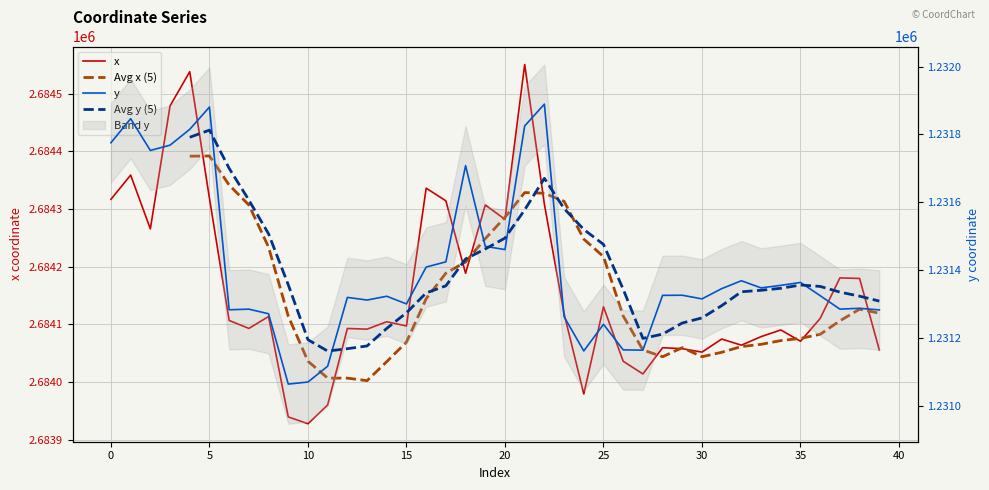

List the series in order of their overall mean, highest first.

x, y